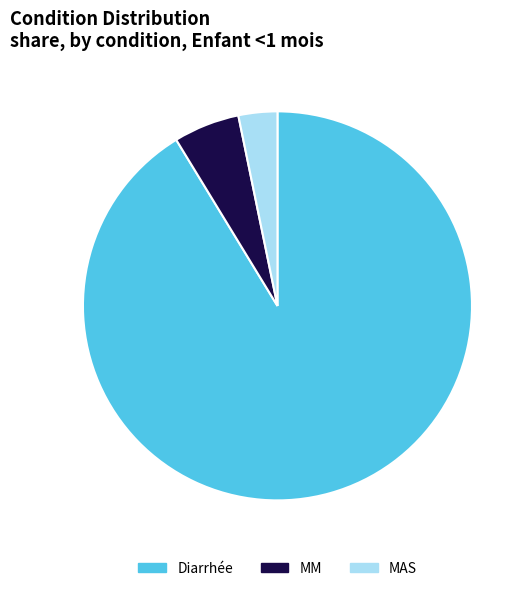

Is the sum of MM and Diarrhée greater than half?

Yes